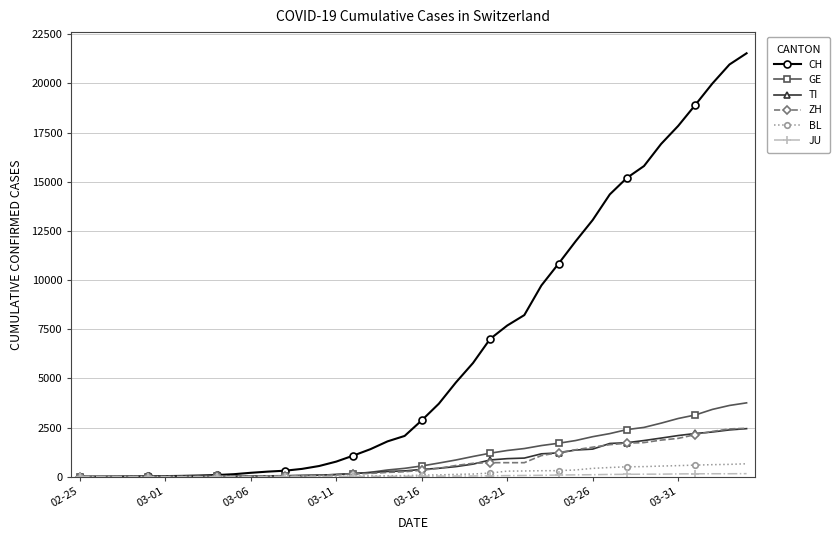

Which series has the largest range (max minus min)?

CH